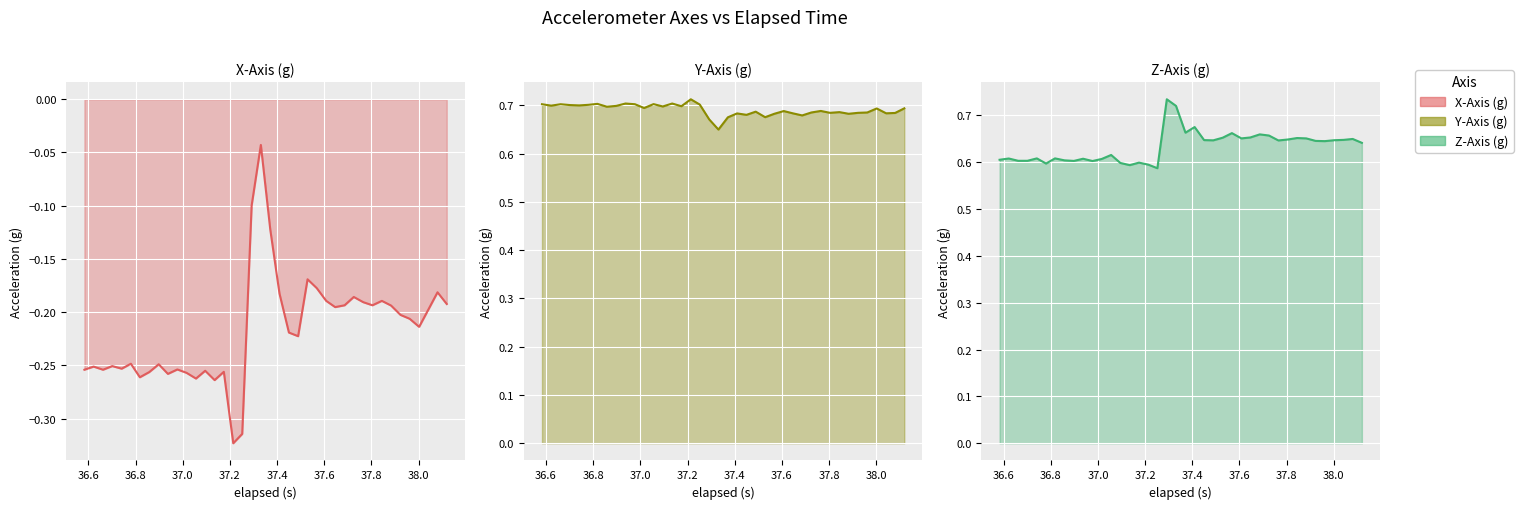

The Z-Axis (g) series shows 1.0 at 17. True or false?

False